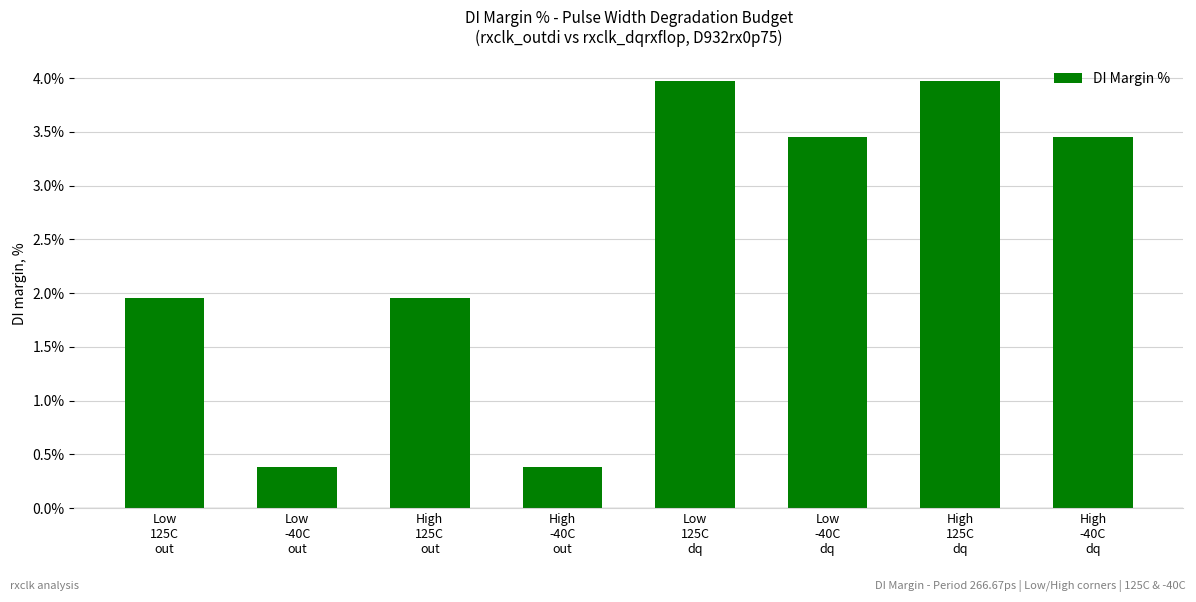

What is the maximum value shown in the chart?

4.0